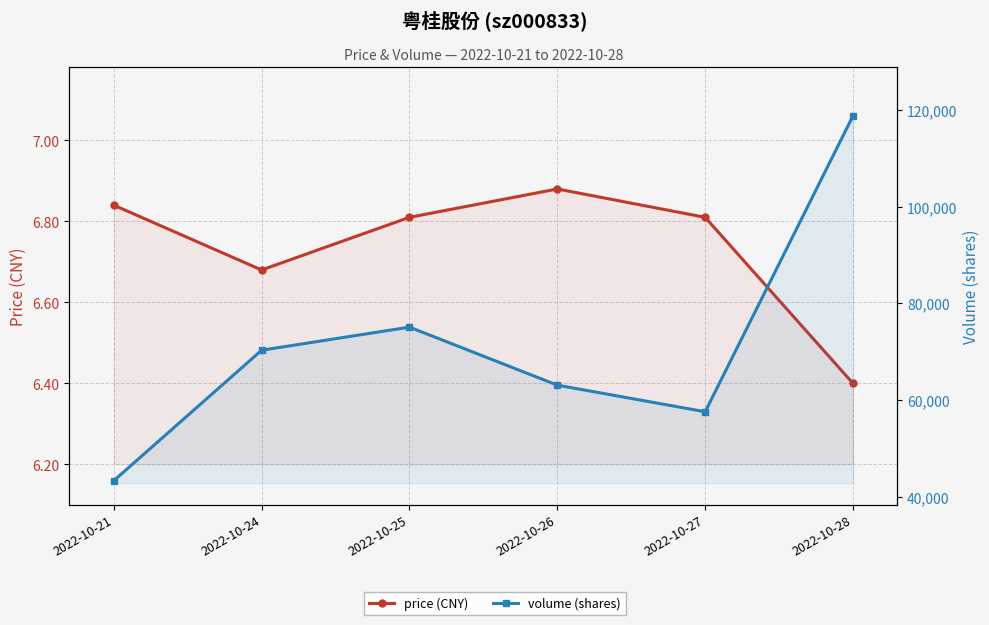

At 2022-10-26, list the series in order from largest to smallest.

volume (shares), price (CNY)